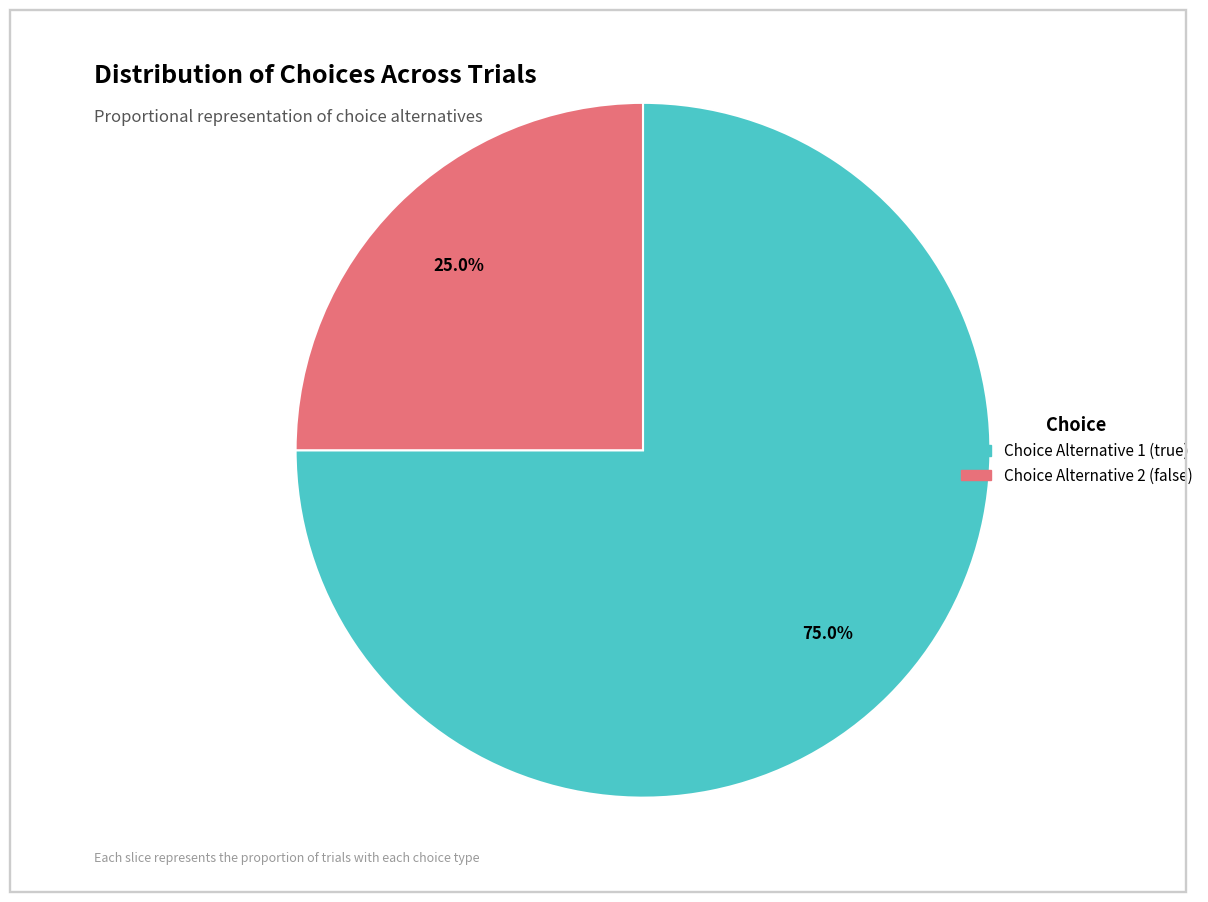

Is there a majority slice in this chart?

Yes